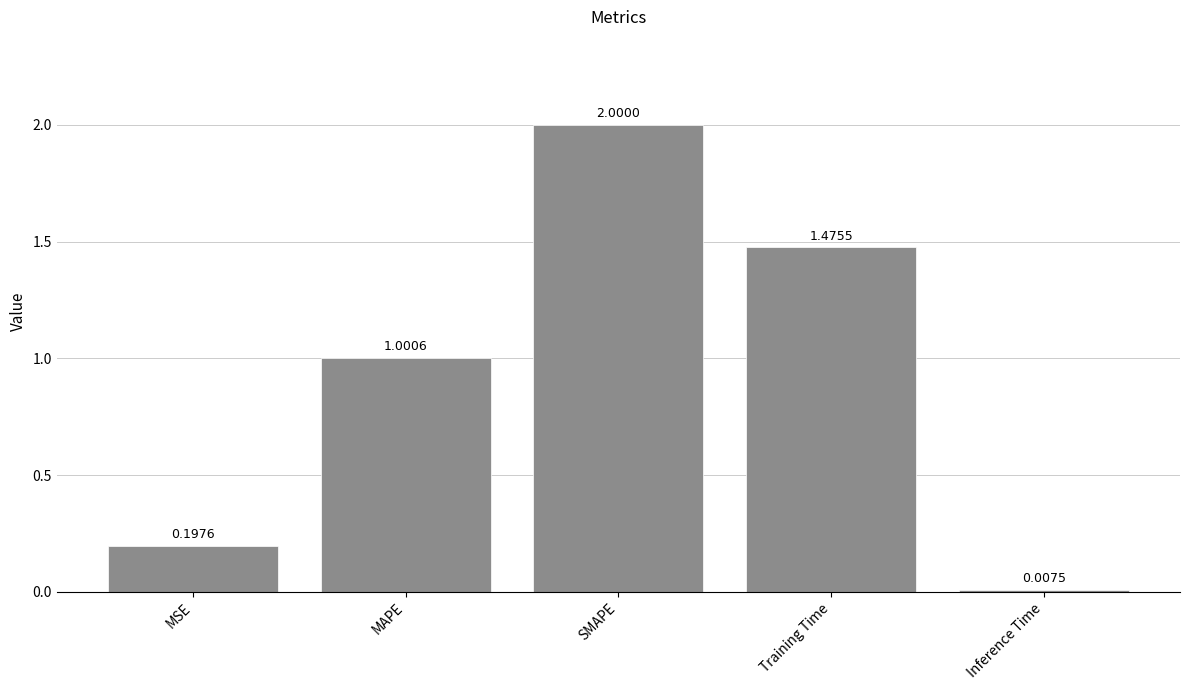

What is the change in value from SMAPE to Inference Time?

-2.0